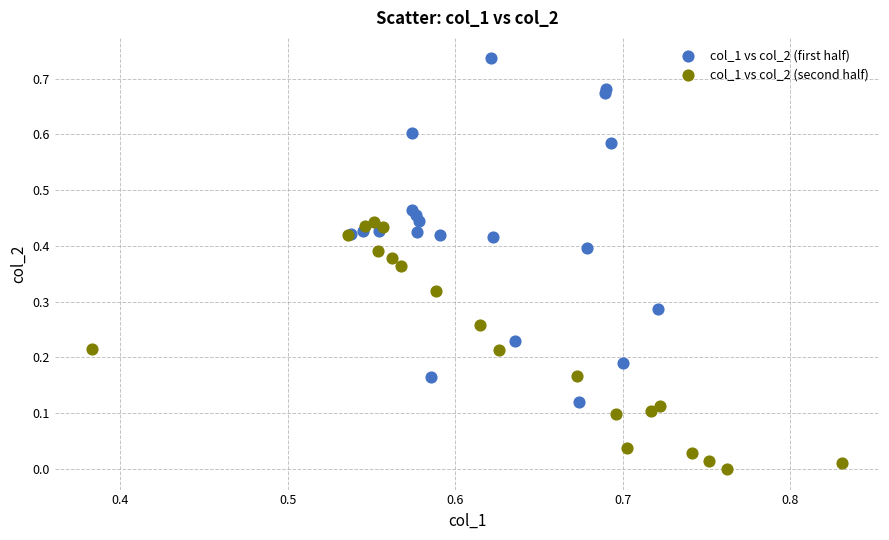

Which series reaches the minimum Y coordinate?

col_1 vs col_2 (second half)